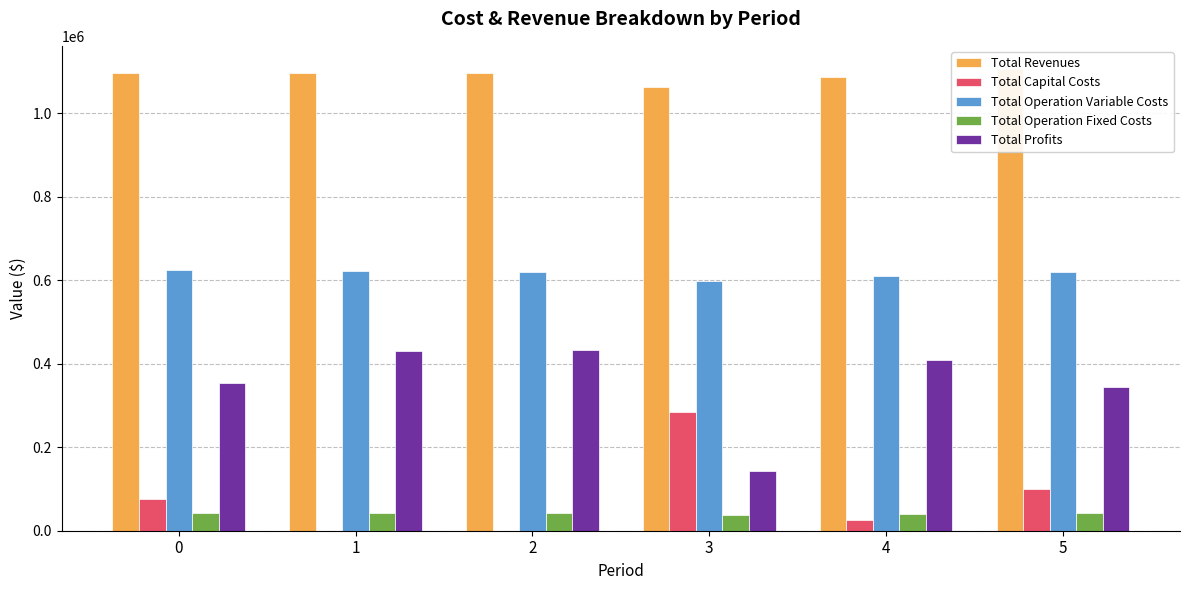

How many categories are shown in the chart?

6